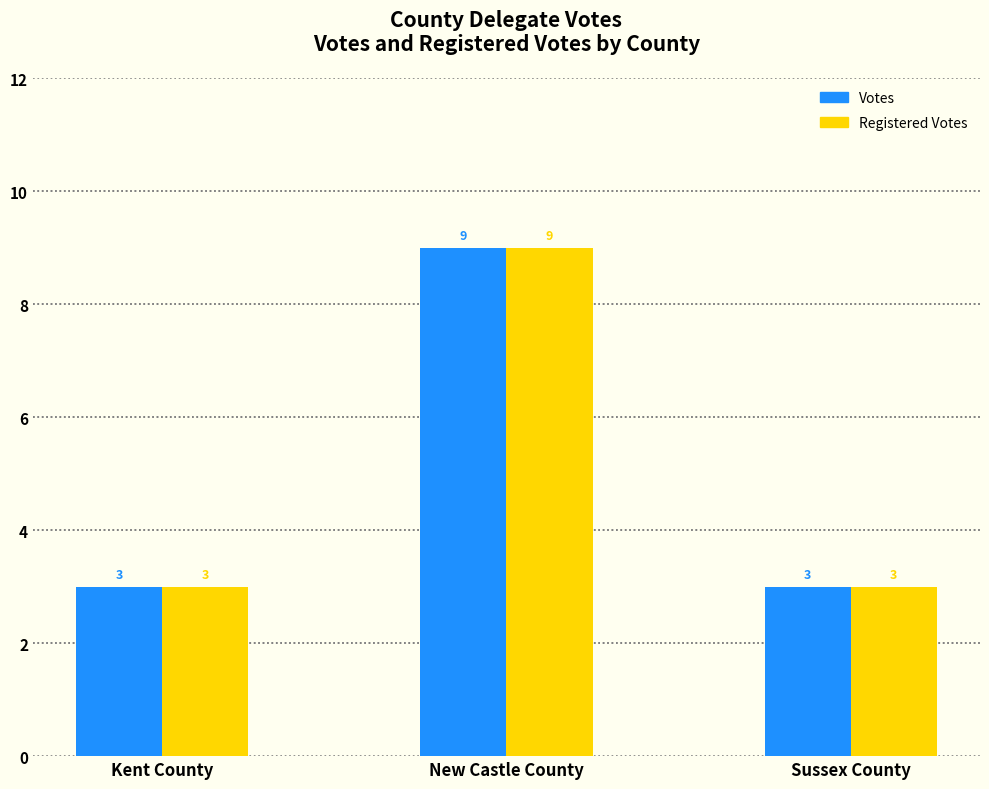

What position from the left is Kent County?

1